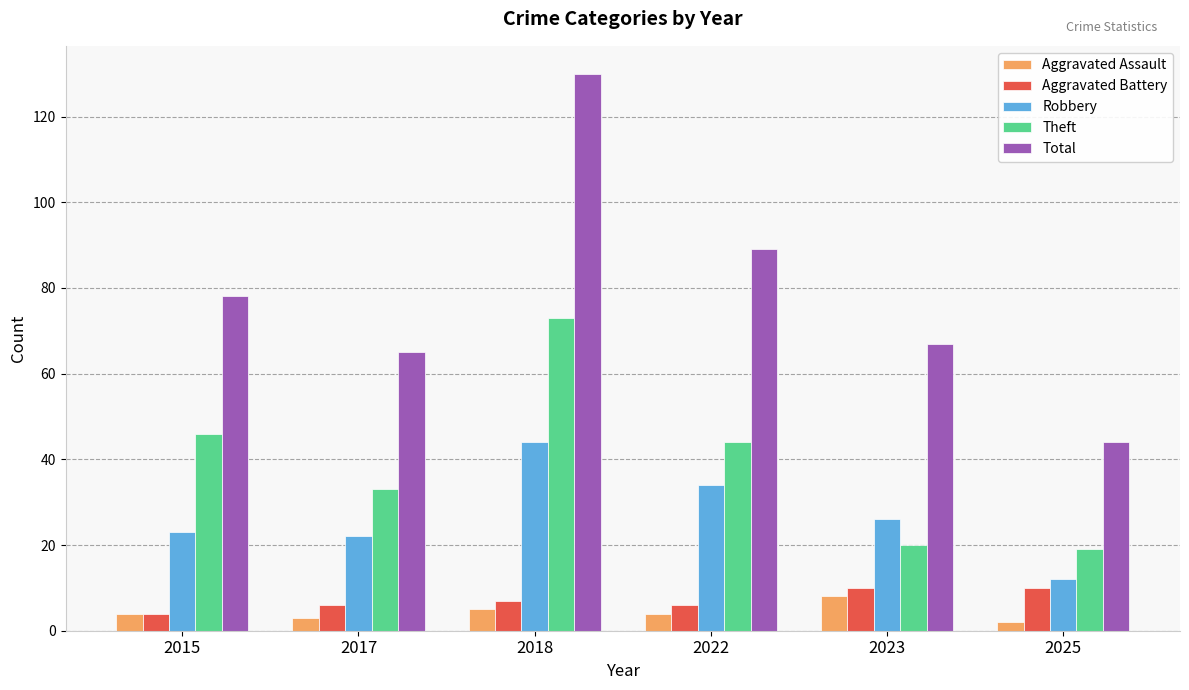

What is the value of the Total bar at the 2nd from the left?

65